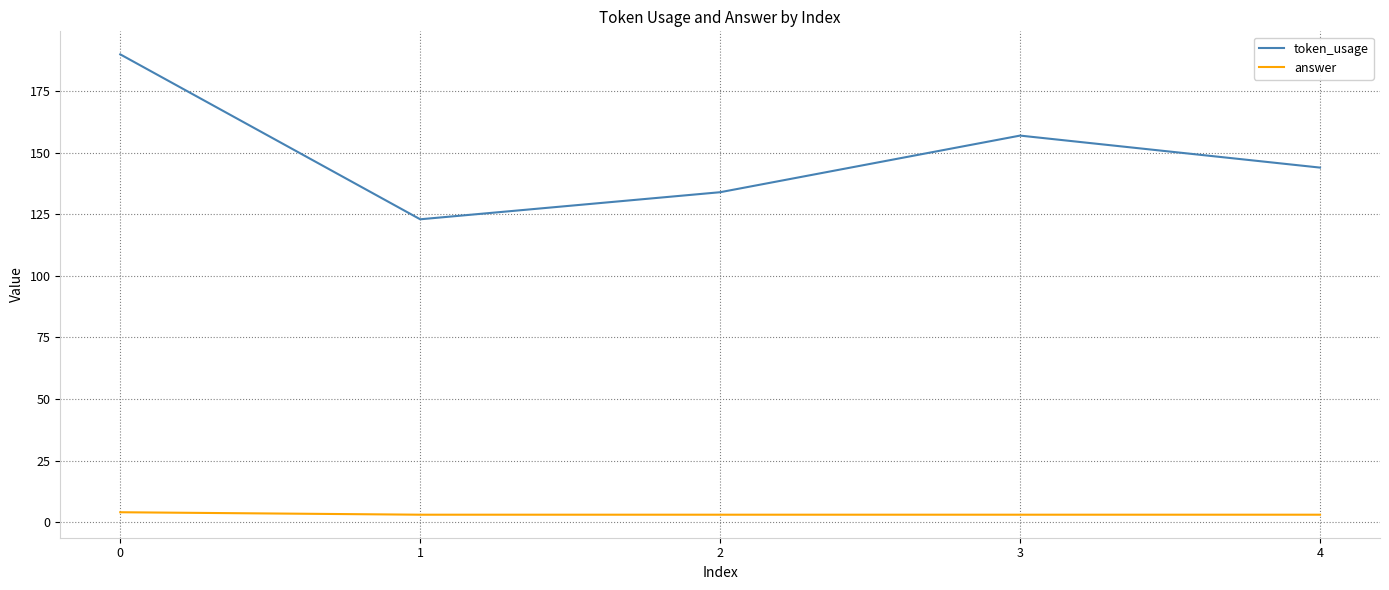

Which series has the largest total across all categories?

token_usage